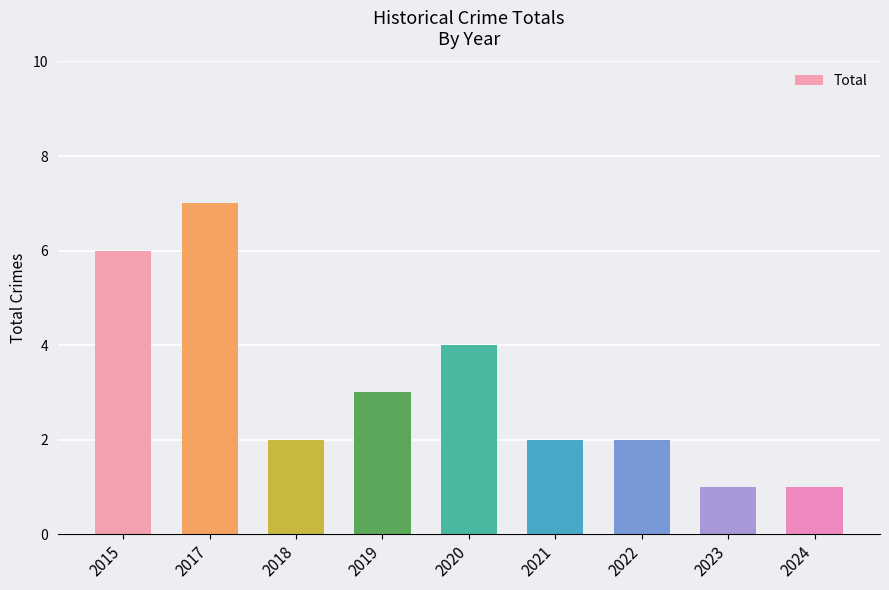

What is the minimum value shown in the chart?

1